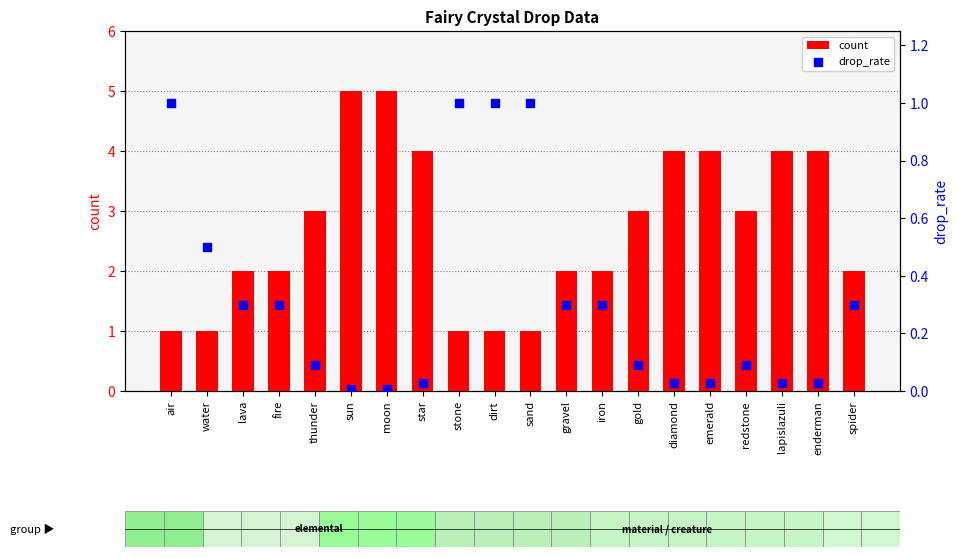

Which series has the largest total across all categories?

count